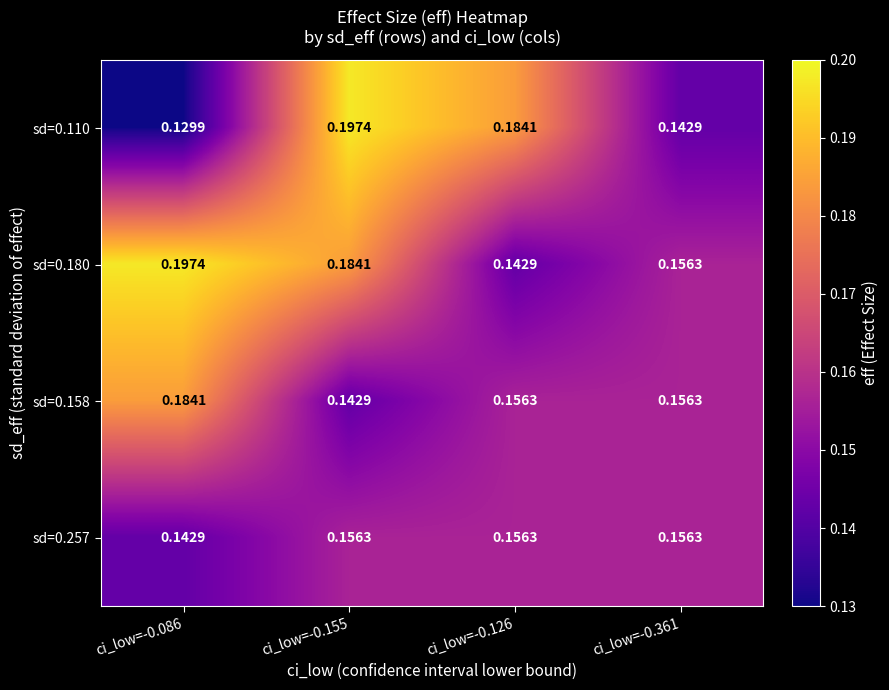

How many data points does each series have?

4